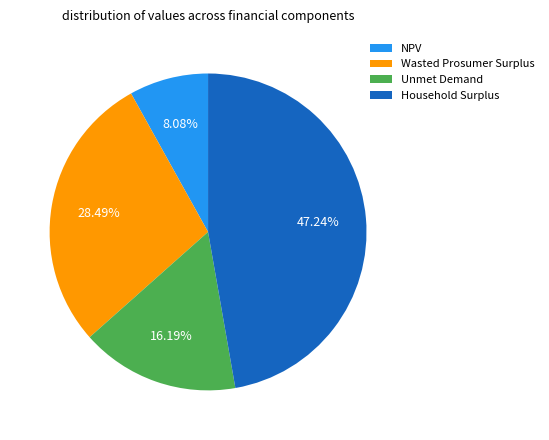

What percentage is the Unmet Demand slice, to the nearest percent?

16%